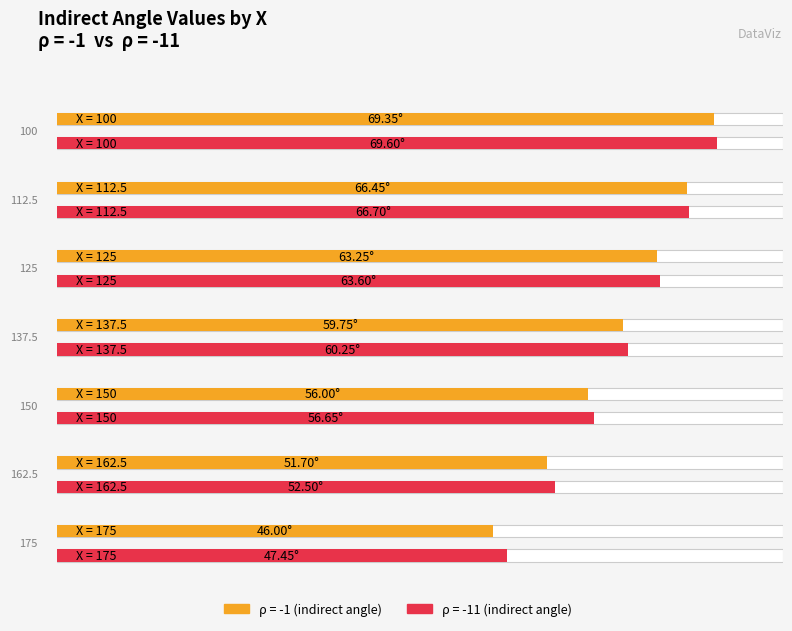

Reading left to right, extract all data points from this chart.

indirect angle ρ=-1 (X values): 100.0	112.5	125.0	137.5	150.0	162.5	175.0
indirect angle ρ=-1 (angles): 69.3	66.5	63.2	59.8	56.0	51.7	46.0
indirect angle ρ=-11 (angles): 69.6	66.7	63.6	60.2	56.6	52.5	47.5